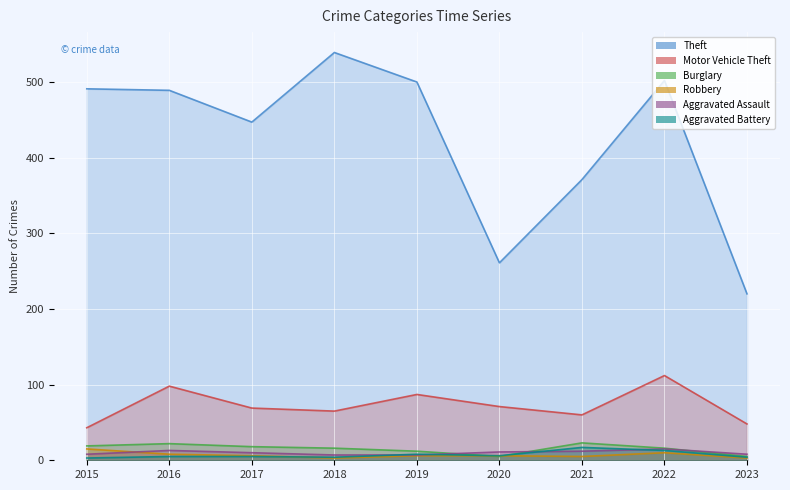

Read the Motor Vehicle Theft value at 2019, to the nearest 10.

90